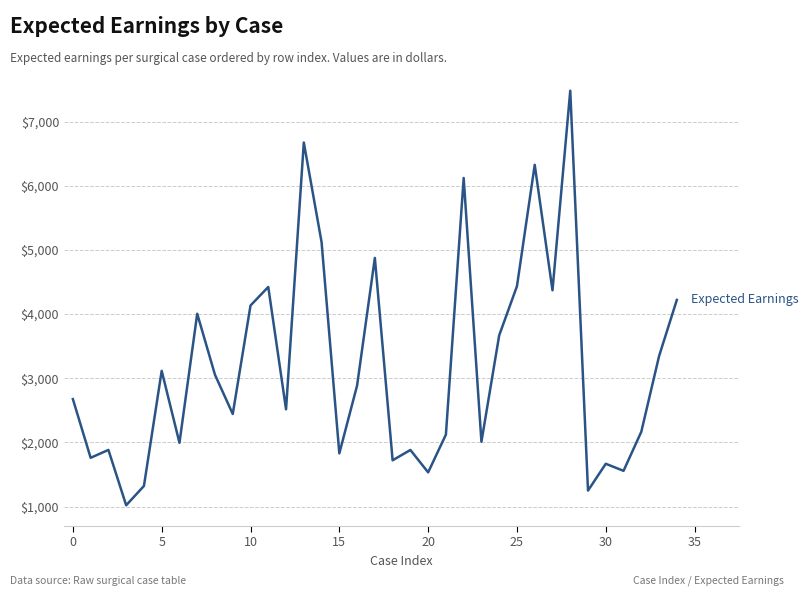

What is the difference between the maximum and minimum values?

6462